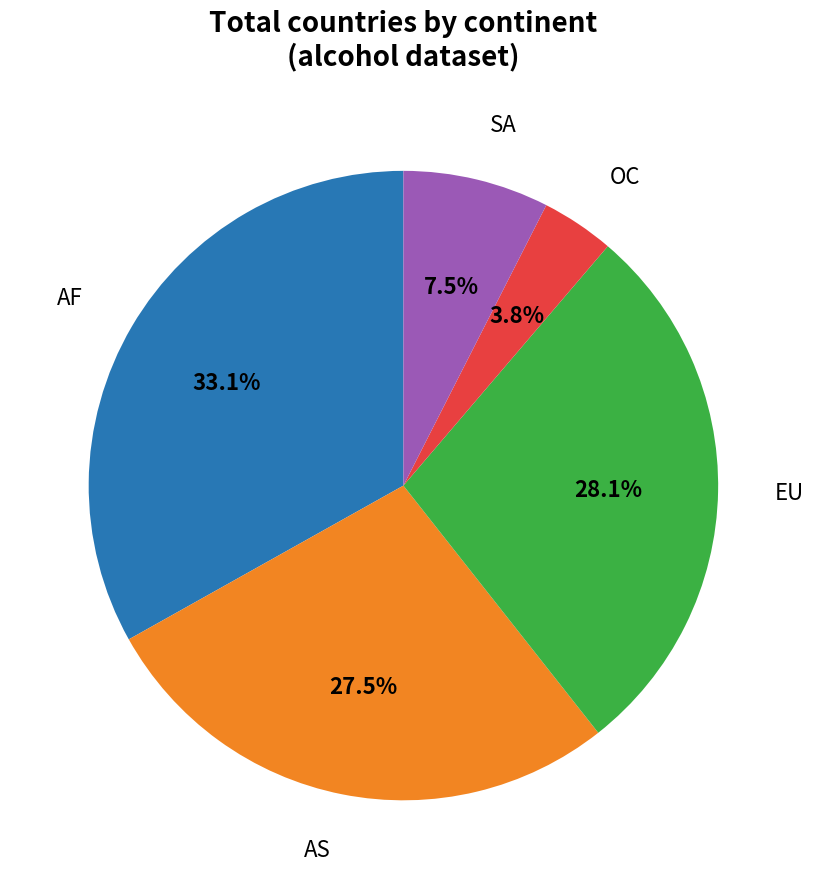

To the nearest percent, what is the difference between the SA and AS slice percentages?

20%